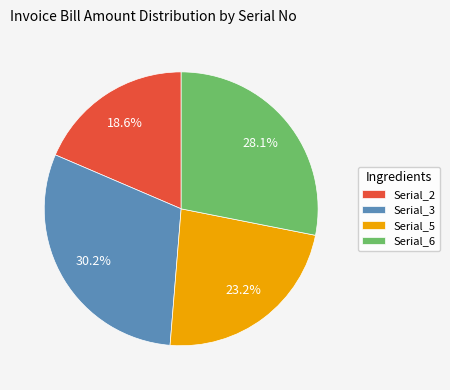

Count the number of slices in the pie.

4